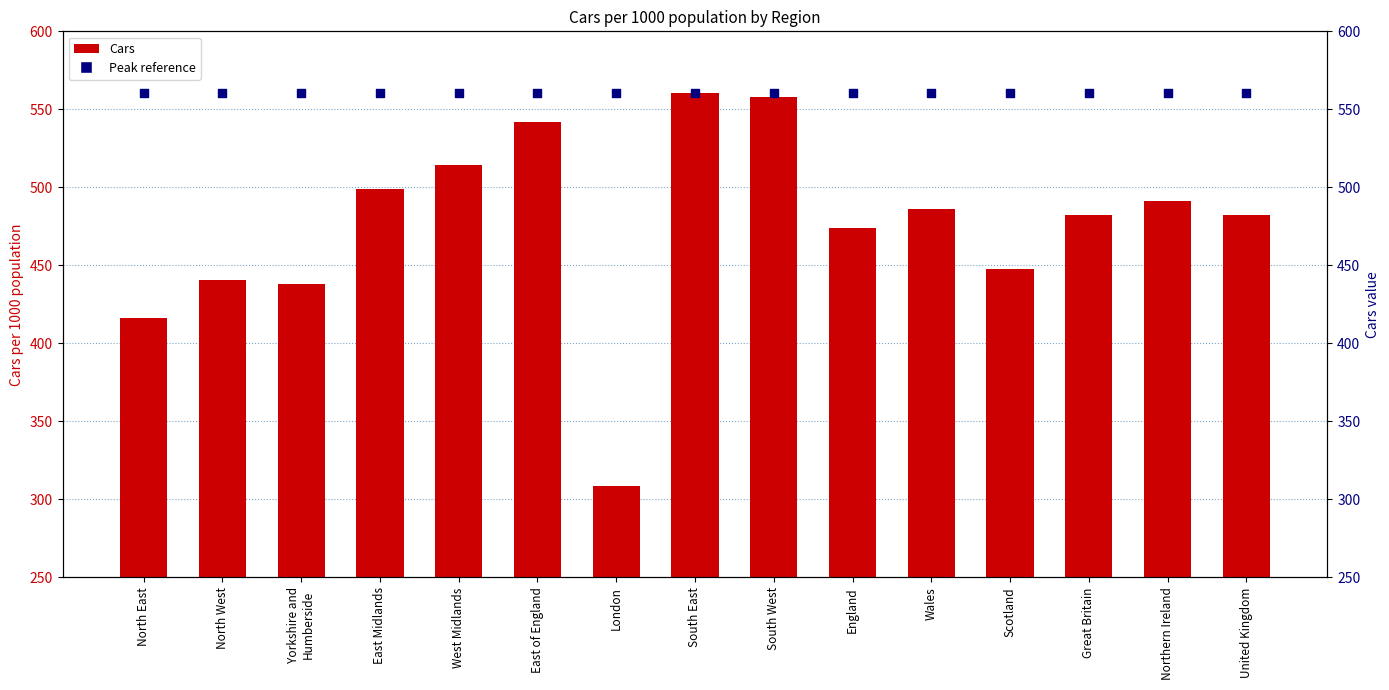

Which series reaches the maximum Y coordinate?

Cars